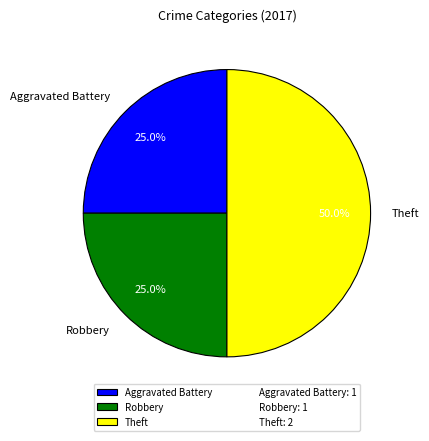

Does Aggravated Battery represent more than half of the total?

No